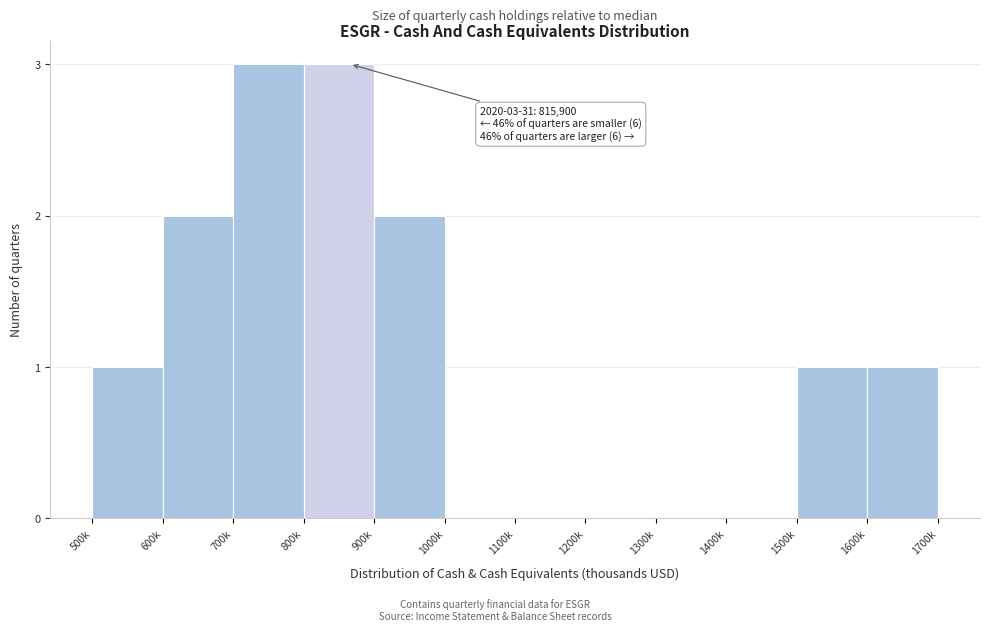

Reading right to left, list all the values displayed in this chart.

1600k=1	1500k=1	1400k=0	1300k=0	1200k=0	1100k=0	1000k=0	900k=2	800k=3	700k=3	600k=2	500k=1